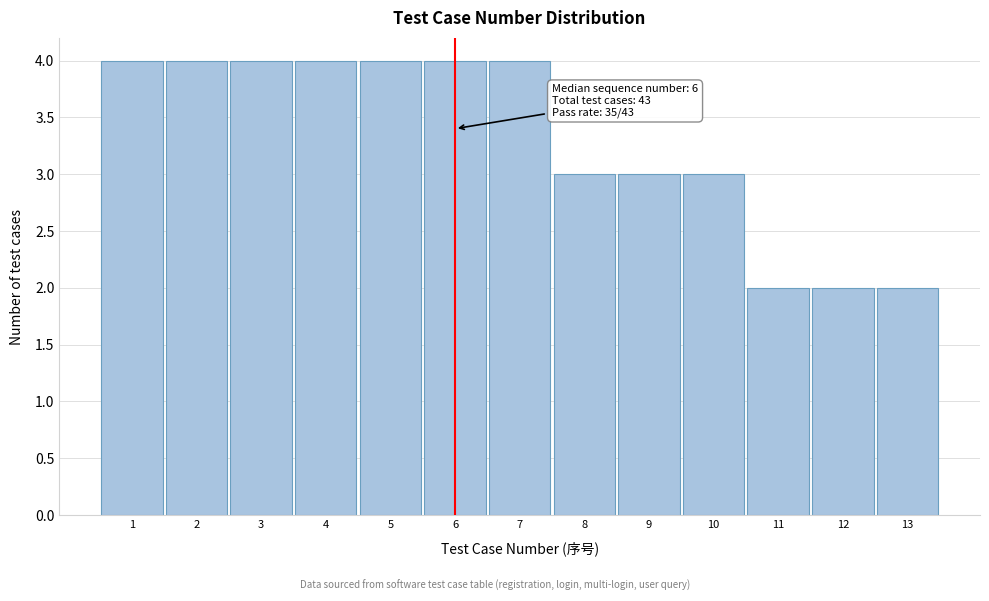

Reading left to right, what are all the values shown in this chart?

4	4	4	4	4	4	4	3	3	3	2	2	2